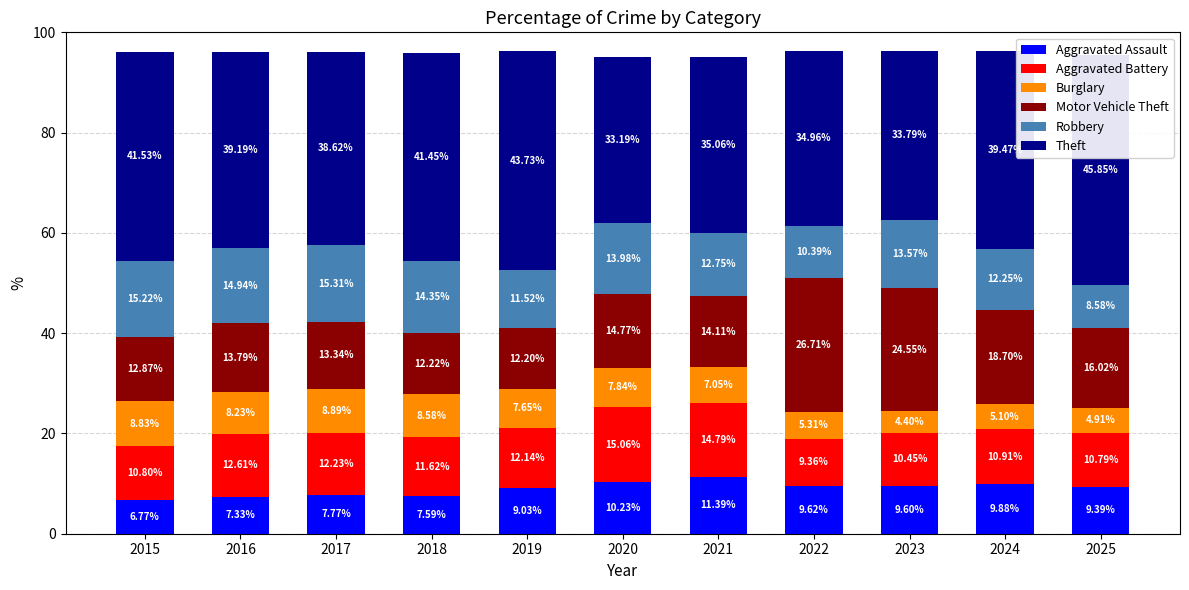

What is the spread (max minus min) of values at 2025?

40.9